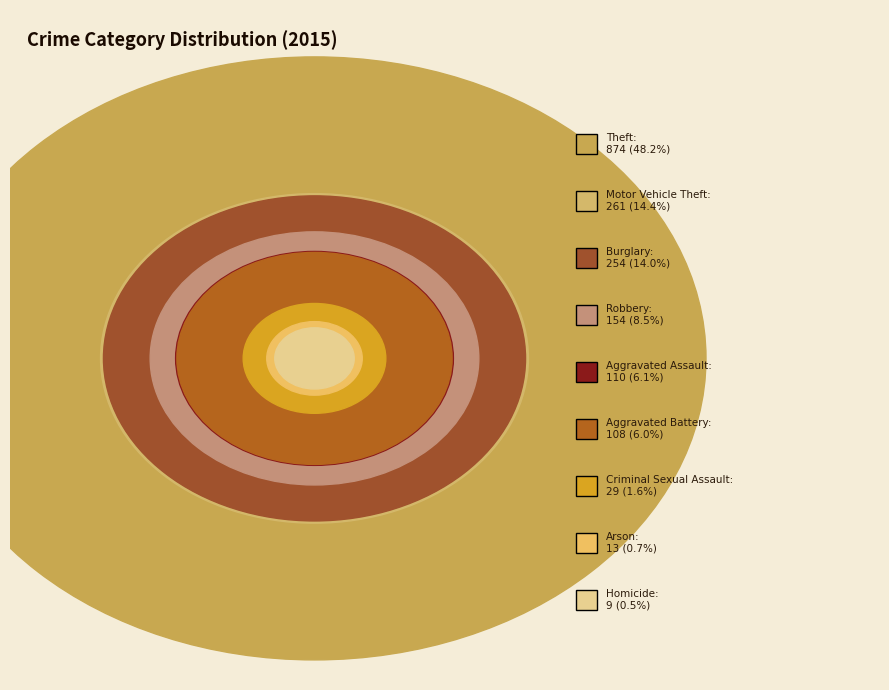

What is the smallest slice in the pie chart?

Homicide